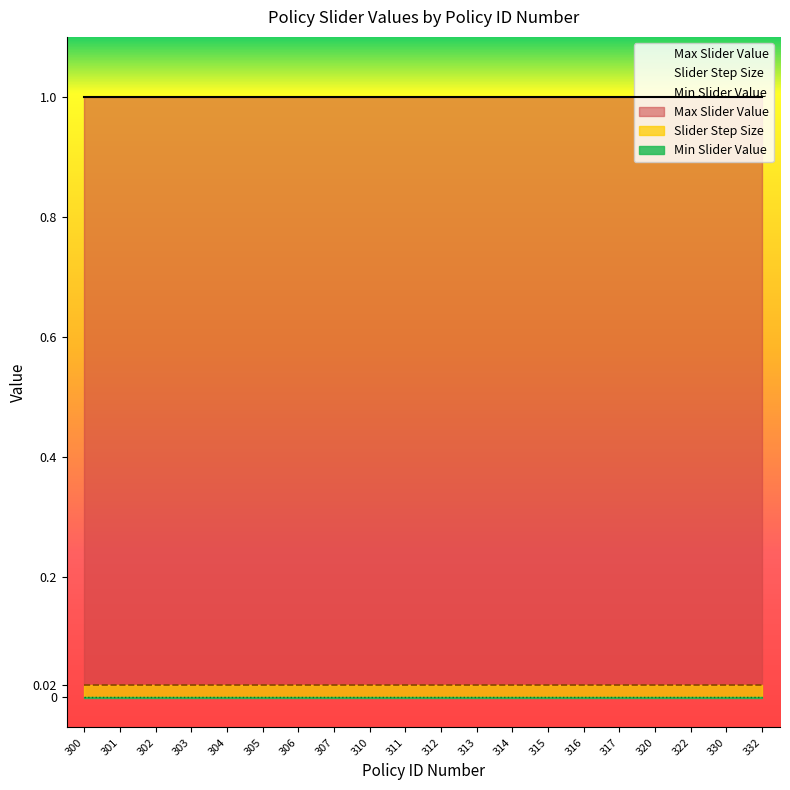

List the series in order of their peak value, highest first.

Max Slider Value, Slider Step Size, Min Slider Value